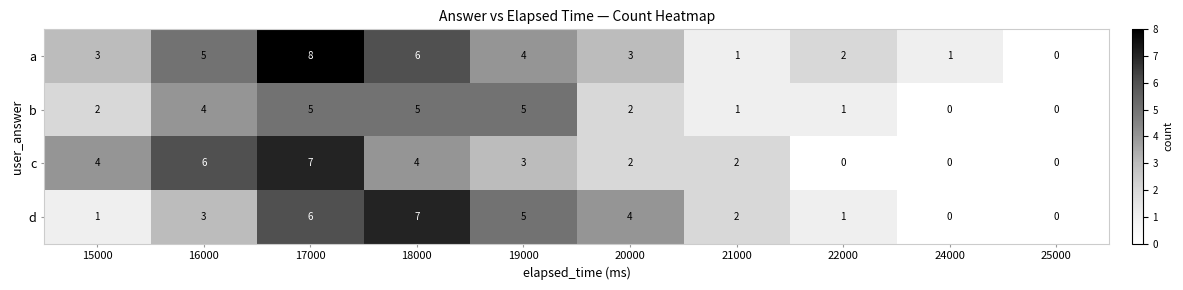

How many data points does each series have?

10